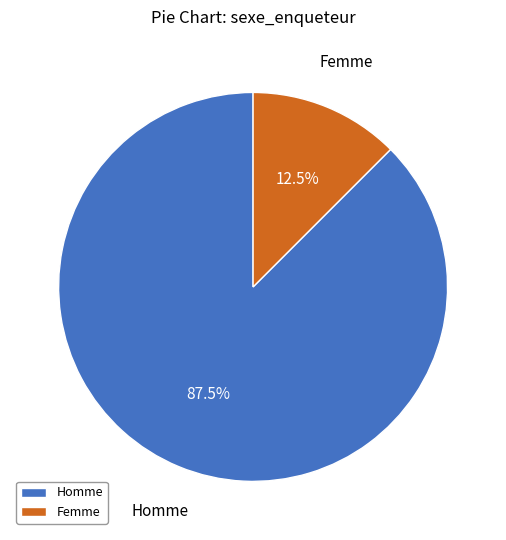

Rank the categories by value from highest to lowest.

Homme, Femme